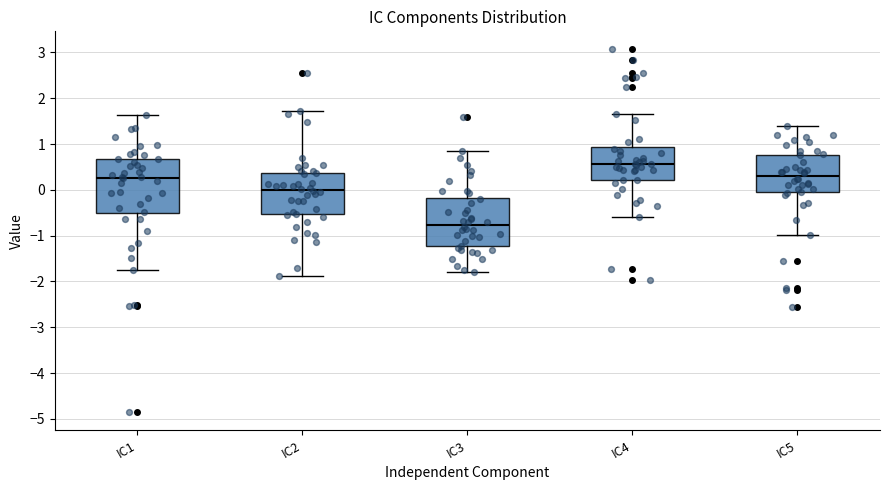

Which box's median line is the highest?

IC4